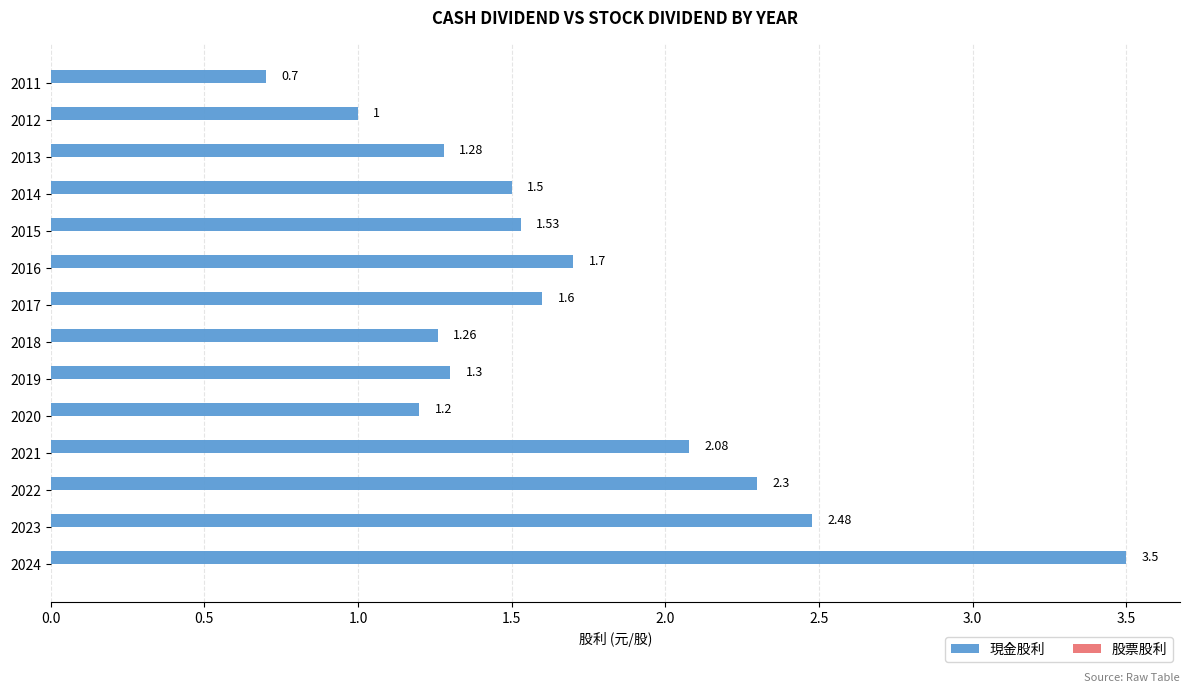

List the labels in order of value, largest first.

2024, 2023, 2022, 2021, 2016, 2017, 2015, 2014, 2019, 2013, 2018, 2020, 2012, 2011